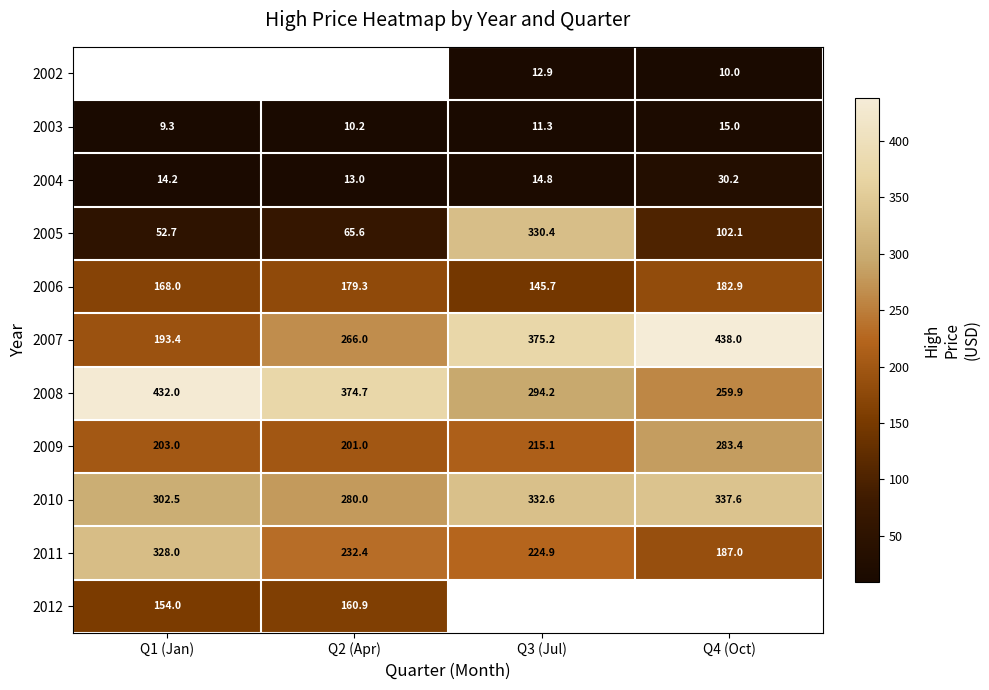

Which category has the highest value in the 2008 series?

Q1 (Jan)